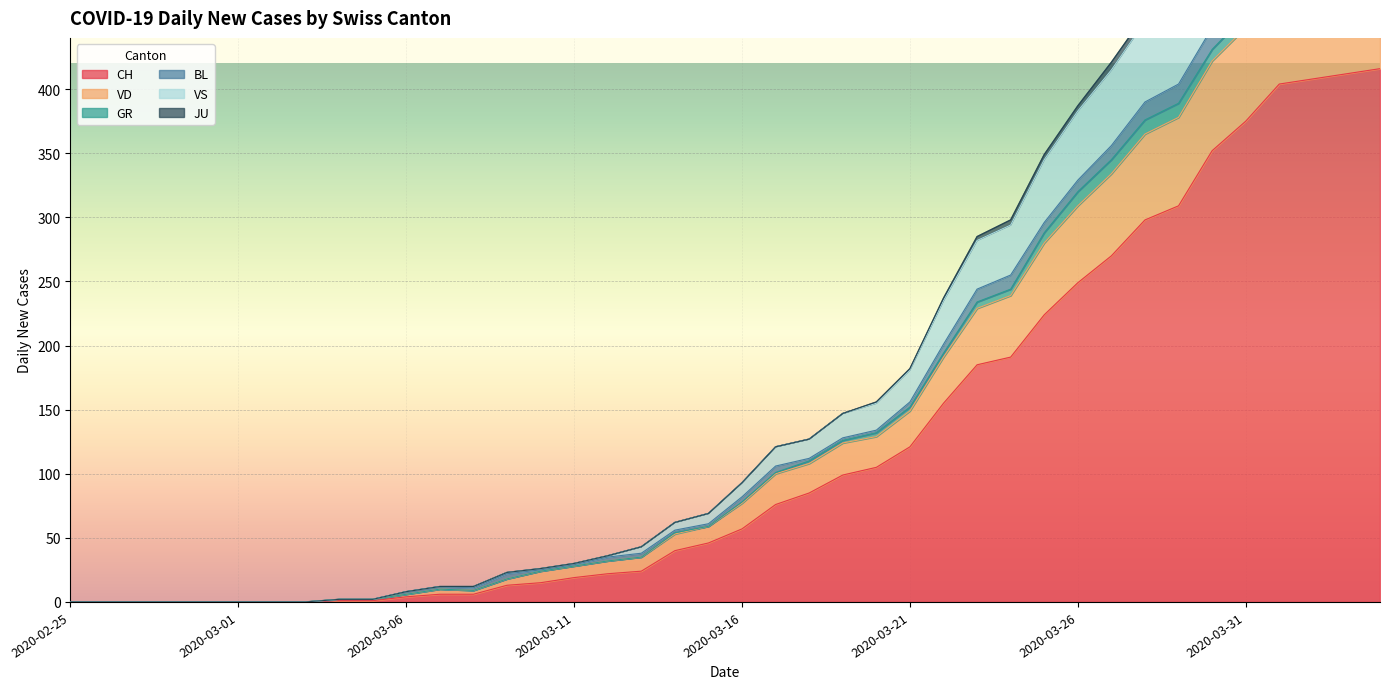

Where is VD nearest to the value 298?

2020-03-24